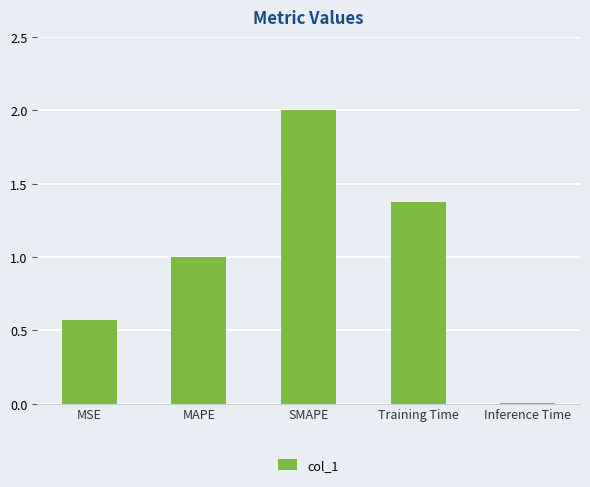

The value at Inference Time is 0.0. True or false?

True